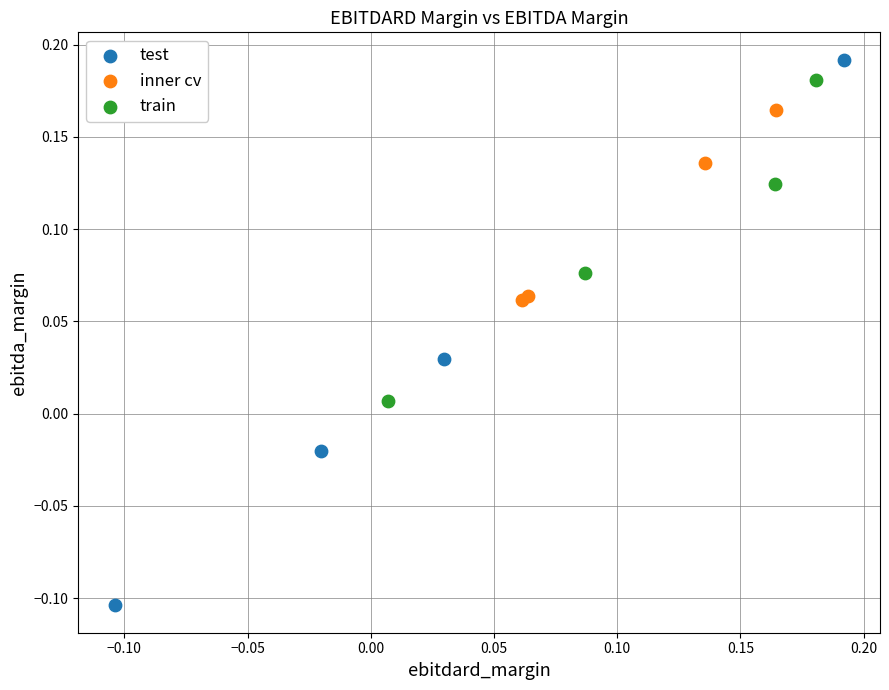

Which series has the widest spread of Y values?

test